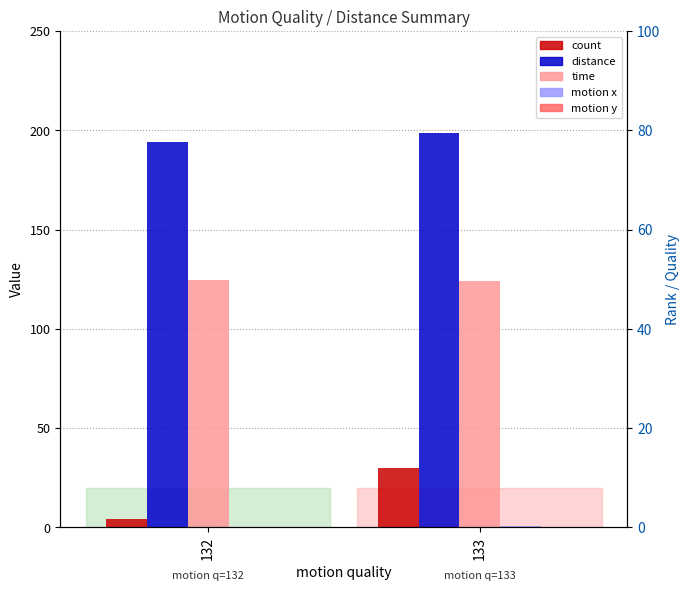

Read the time value at 132.

124.5